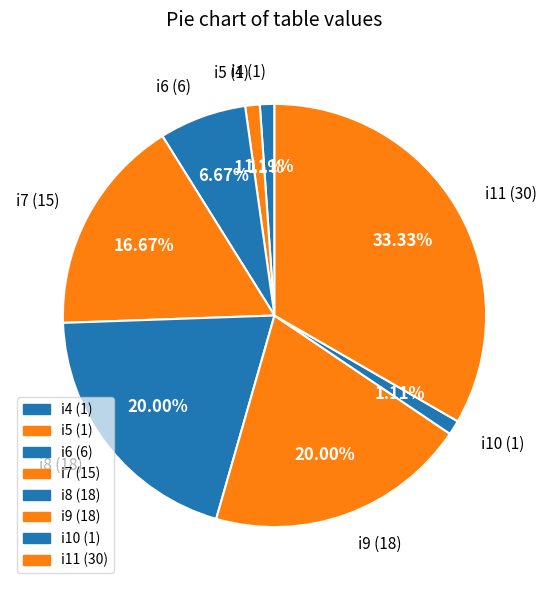

Is there a majority slice in this chart?

No